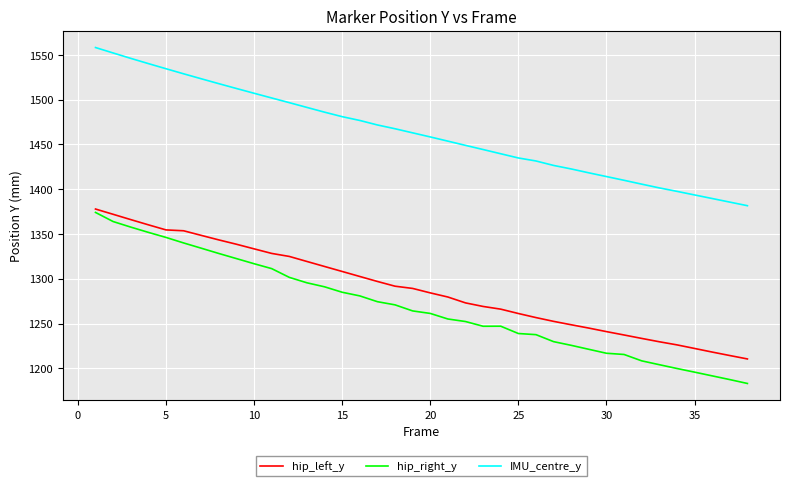

True or false: hip_right_y and hip_left_y cross at least once.

False